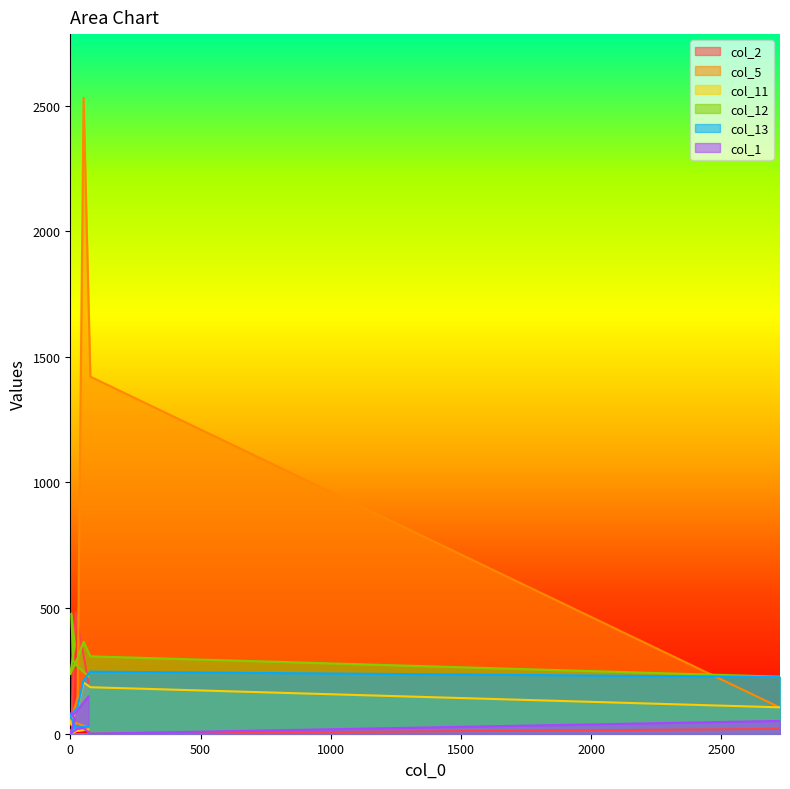

What is the difference between the highest and lowest values at 77?

1421